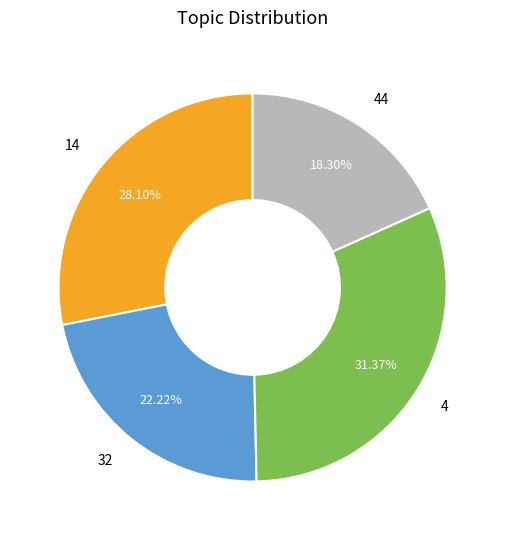

The 14 slice represents 28% of the pie. True or false?

True